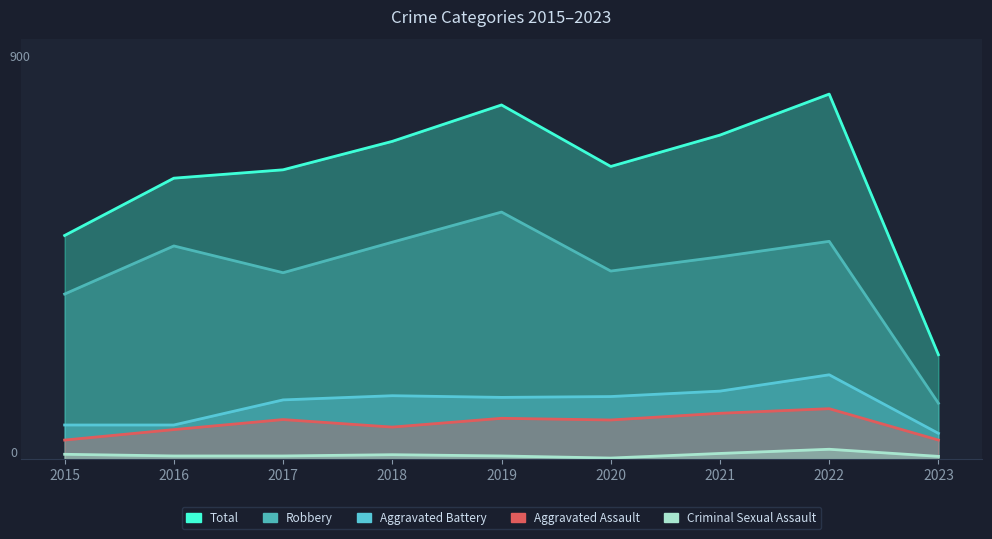

True or false: Robbery and Aggravated Assault cross at least once.

False